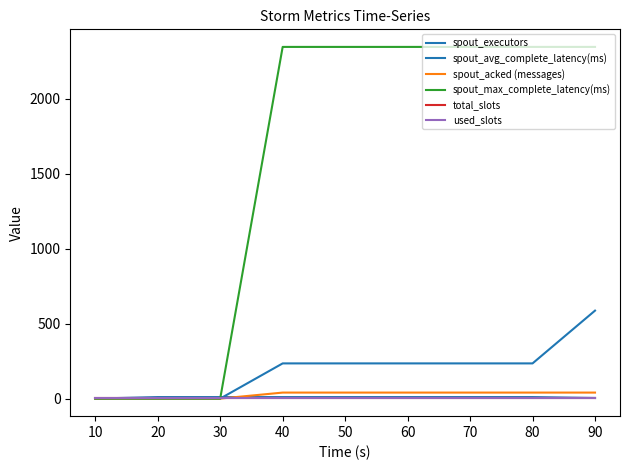

Is it true that spout_avg_complete_latency(ms) equals 234.8 at 50?

True